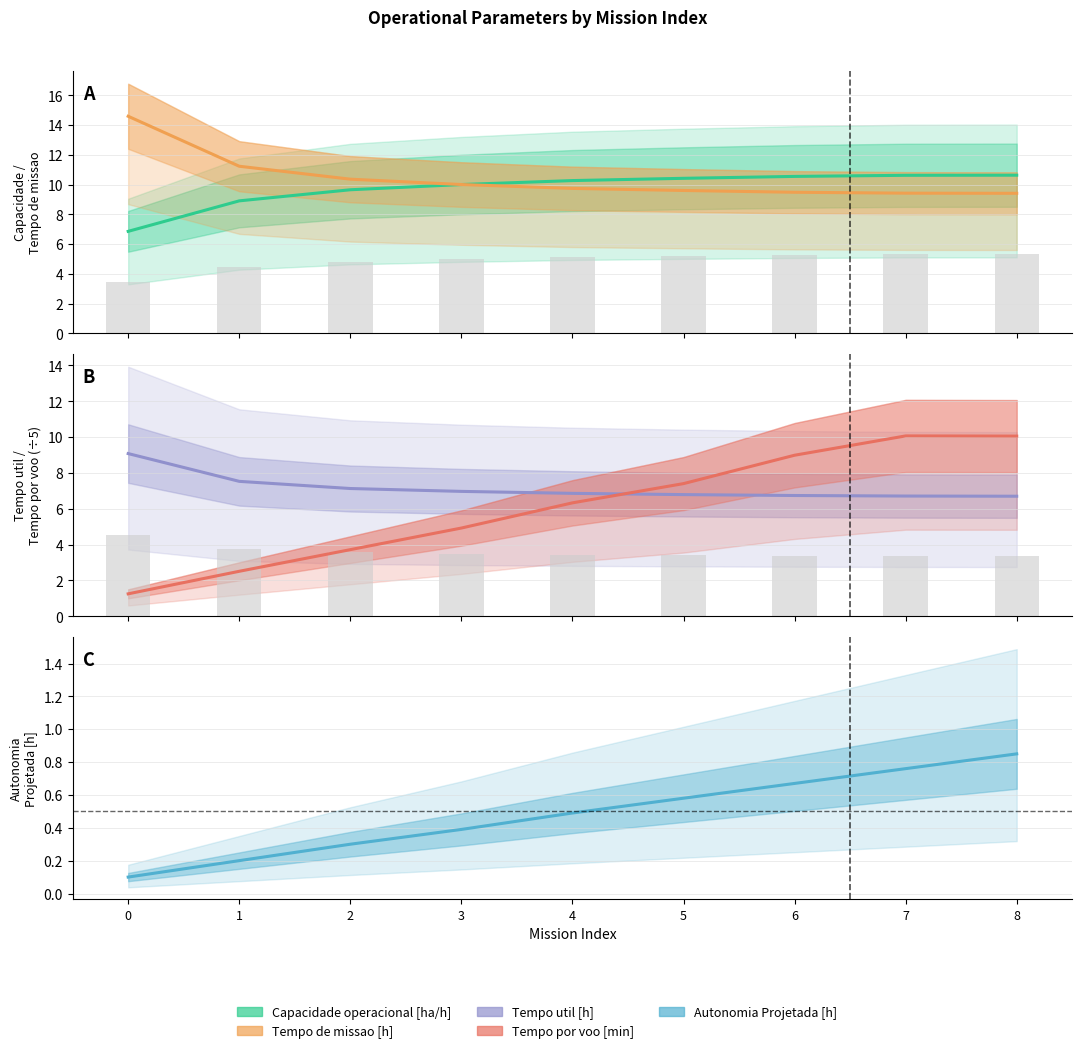

Between 4 and 0, which is larger?

4